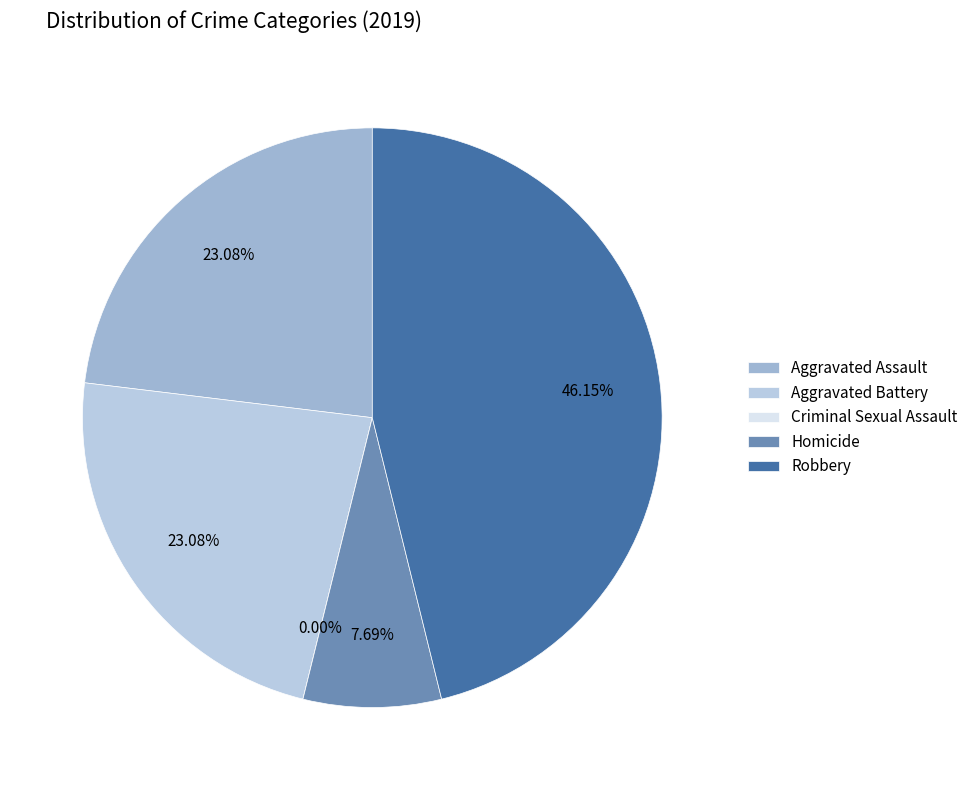

What is the largest slice in the pie chart?

Robbery